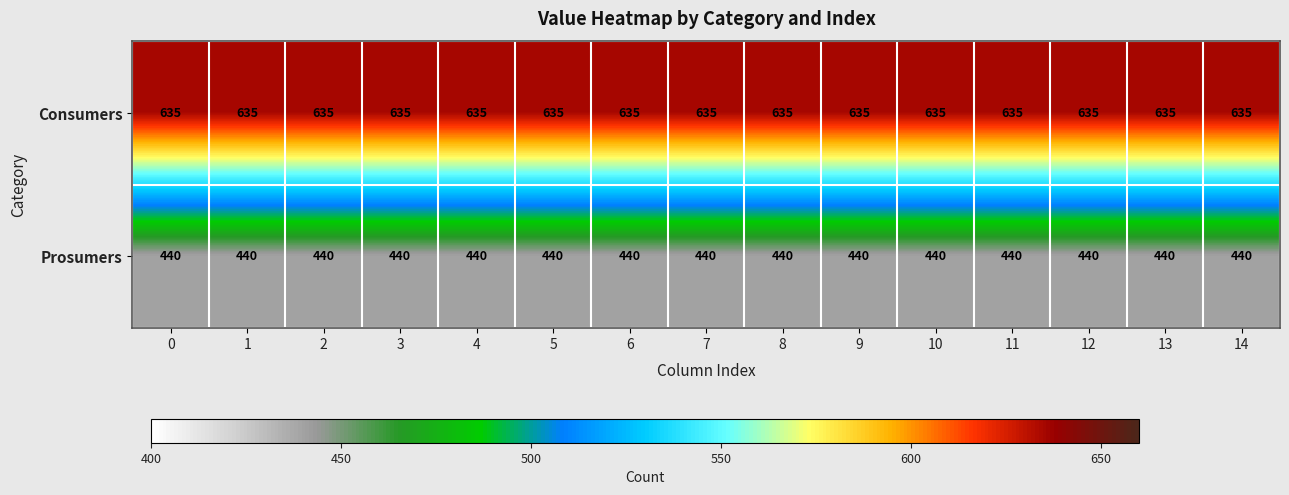

What is the sum of all Prosumers values?

6600